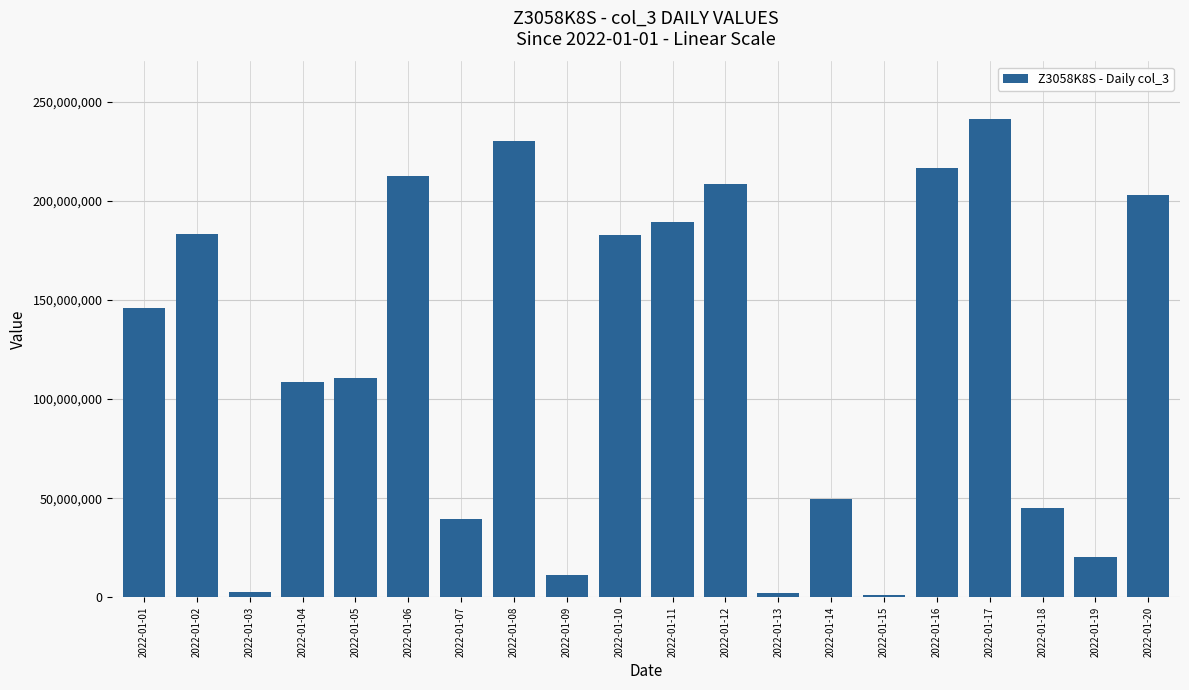

What is the approximate value at 2022-01-16, to the nearest 50?

216711650